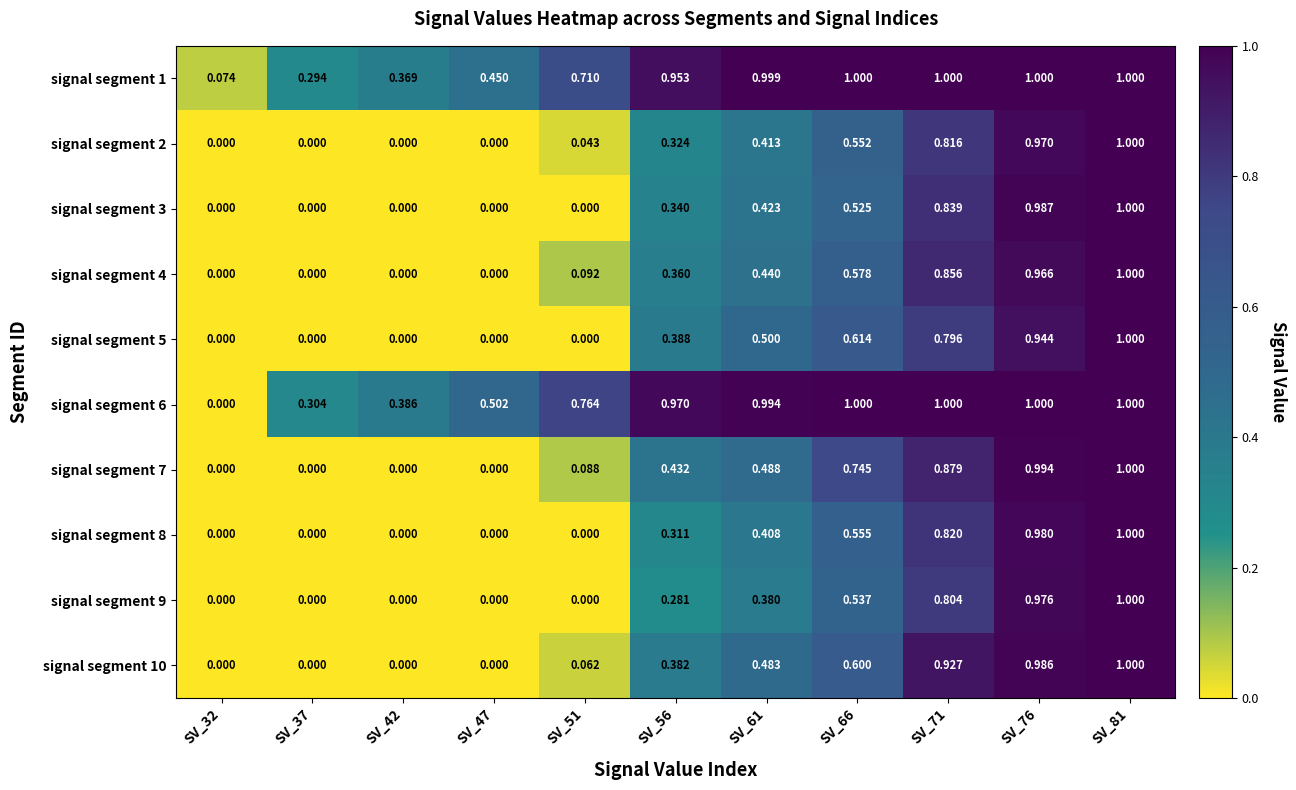

Is the value of signal segment 10 at SV_56 greater than the value of signal segment 7 at SV_76?

No